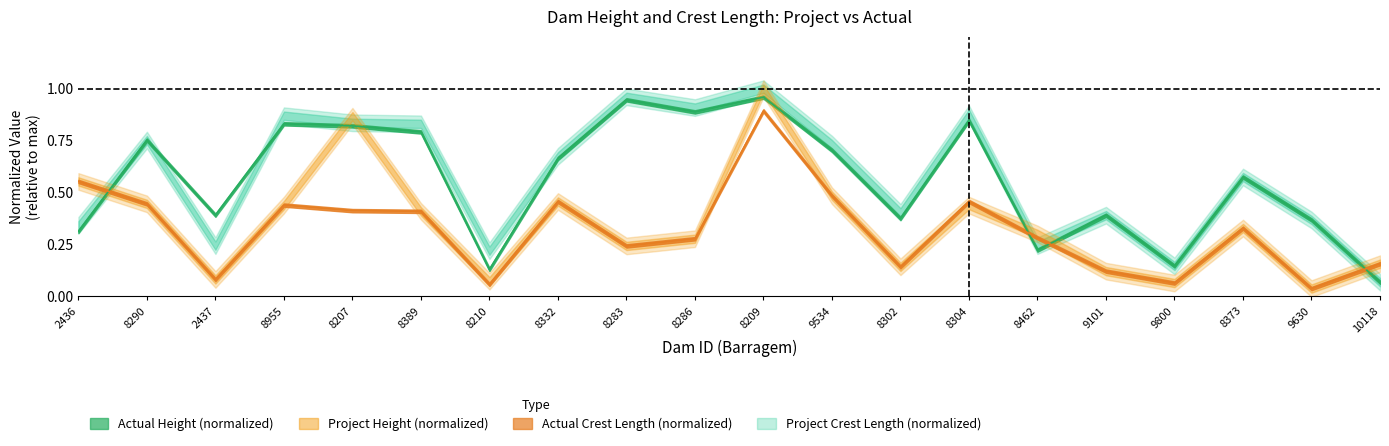

Rank the categories by ComprimentoAtualCrista_m value from highest to lowest.

8209, 2436, 9534, 8332, 8304, 8290, 8955, 8207, 8389, 8373, 8462, 8286, 8283, 10118, 8302, 9101, 2437, 9800, 8210, 9630